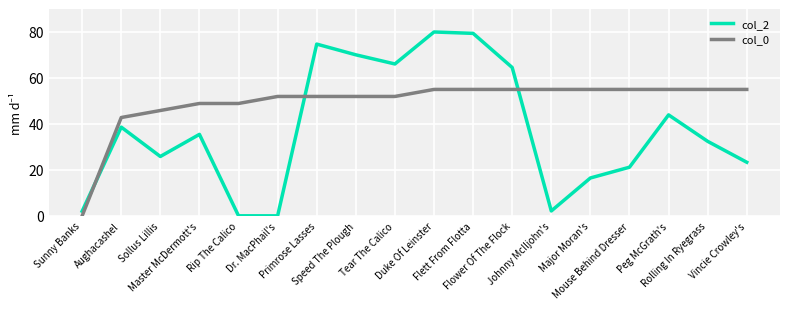

How many values in the col_2 series are below 35?

9